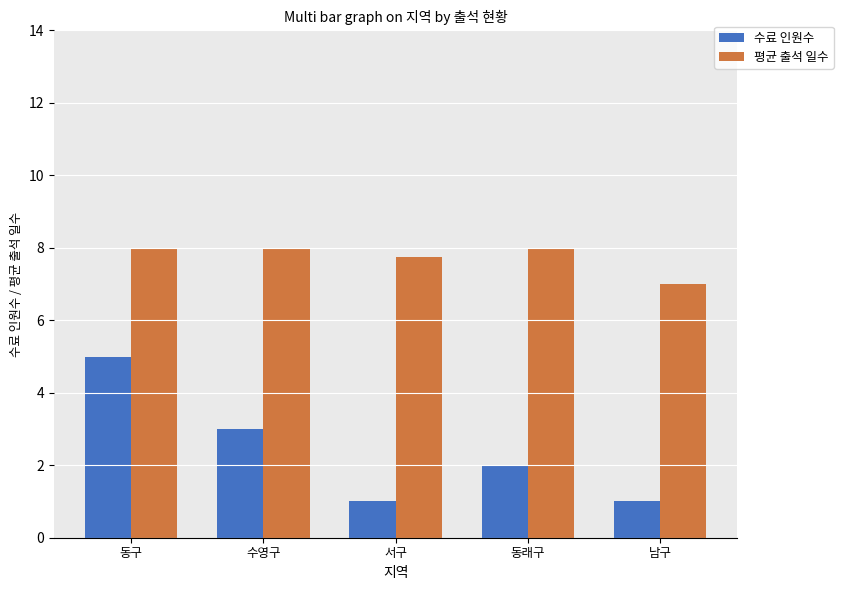

What is the value of the 평균 출석 일수 bar at the 4th from the left?

8.0